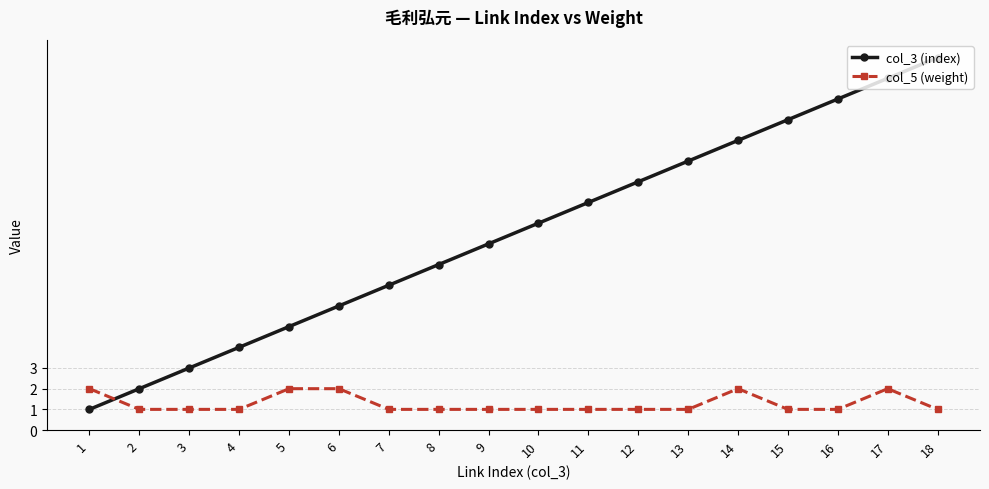

Reading left to right, list all the values displayed in this chart.

col_3 (index): 1	2	3	4	5	6	7	8	9	10	11	12	13	14	15	16	17	18
col_5 (weight): 2	1	1	1	2	2	1	1	1	1	1	1	1	2	1	1	2	1